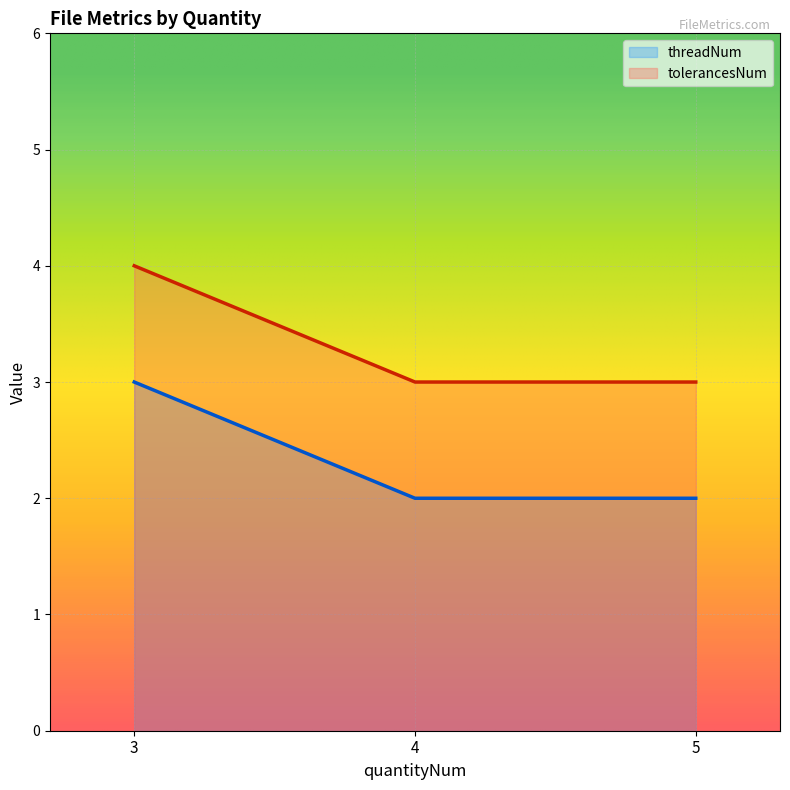

Reading left to right, extract all data points from this chart.

threadNum: 3=3	4=2	5=2
tolerancesNum: 3=4	4=3	5=3